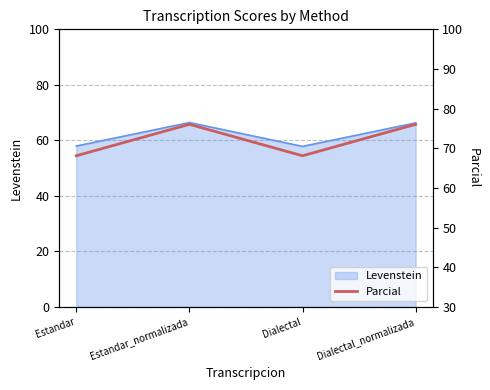

What is the difference between the maximum and minimum values?

7.9